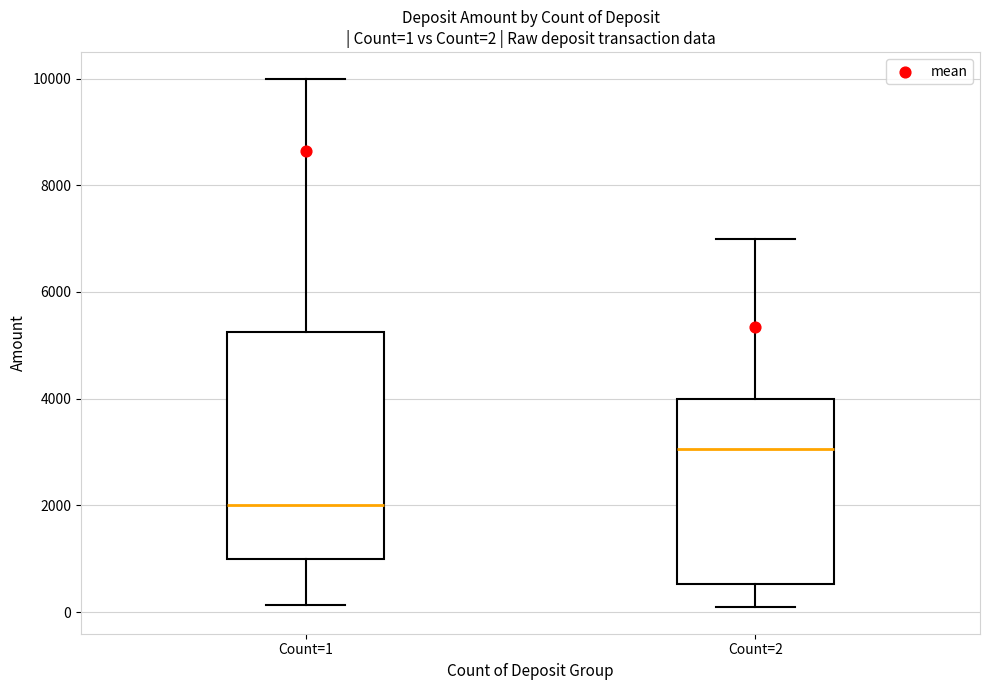

Comparing the boxes themselves (not the whiskers), which one is the tallest?

Count=1